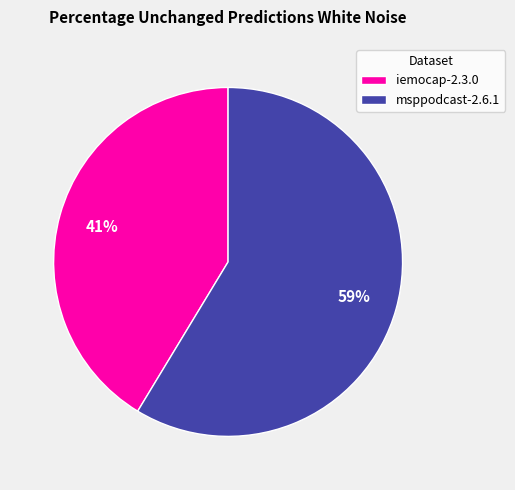

Rank the categories by value from lowest to highest.

iemocap-2.3.0, msppodcast-2.6.1